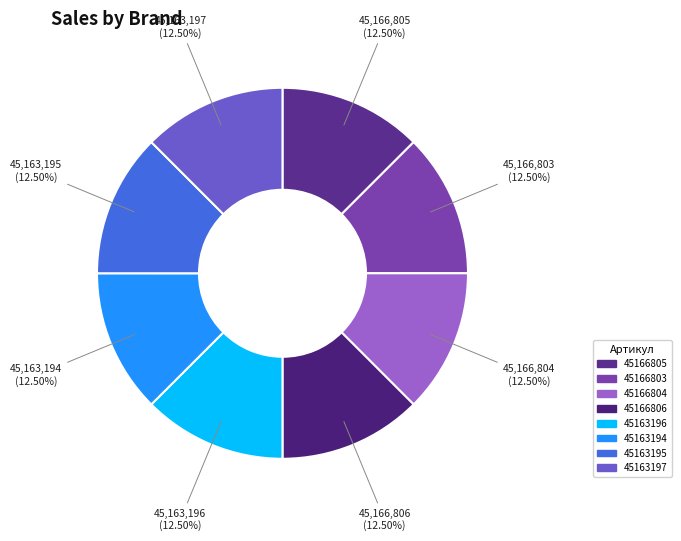

Does any single category account for the majority?

No